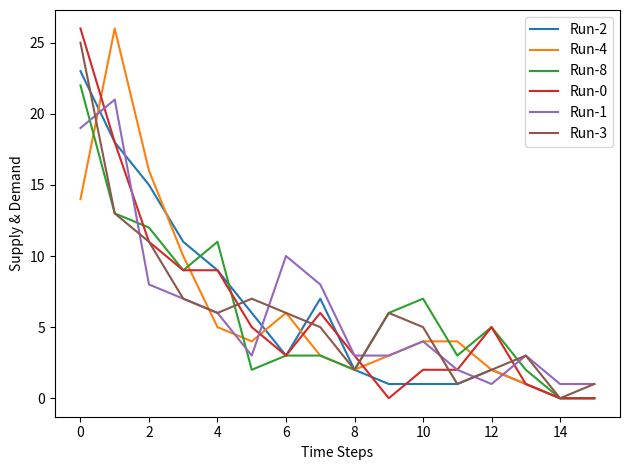

Does the chart have visible grid lines?

No